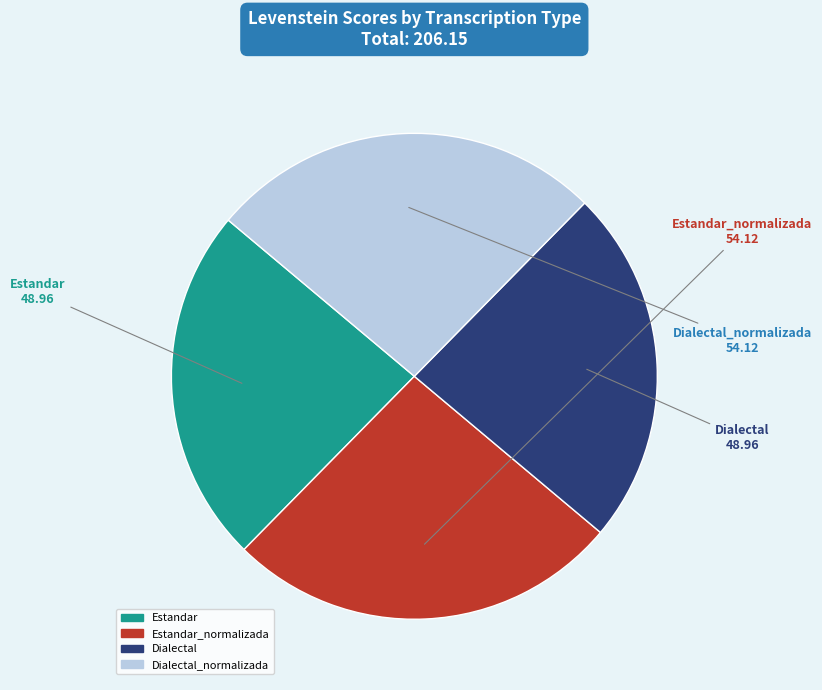

Is the sum of Estandar_normalizada and Dialectal_normalizada greater than half?

Yes